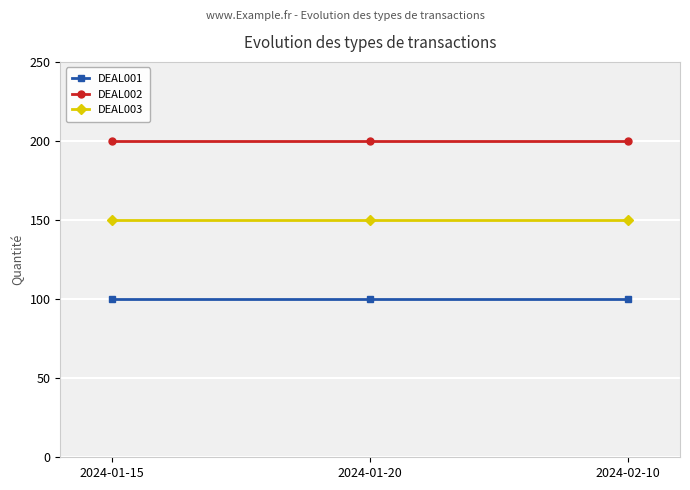

At how many categories does at least one series exceed 135?

3